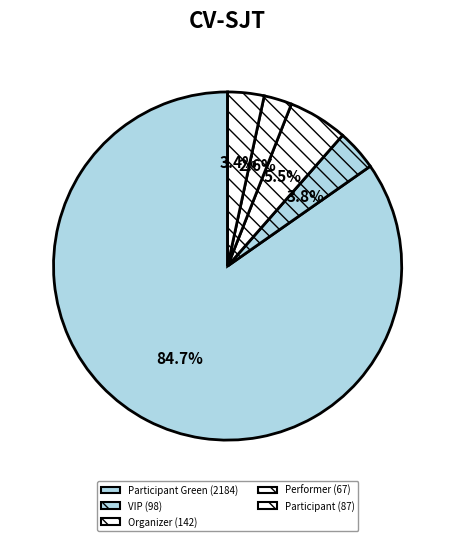

How many segments does this pie chart have?

5